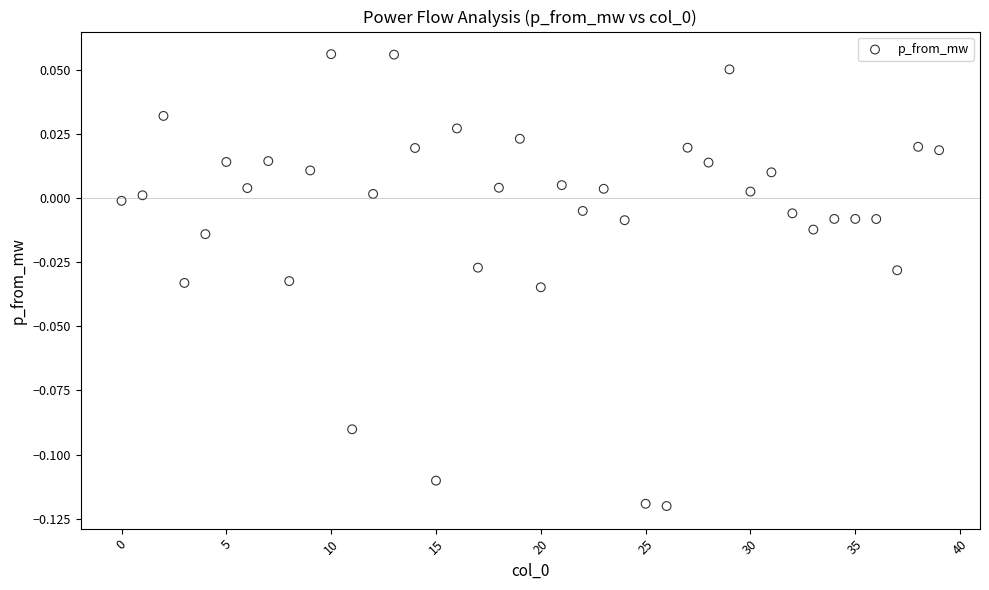

How many points are shown in the scatter plot?

40